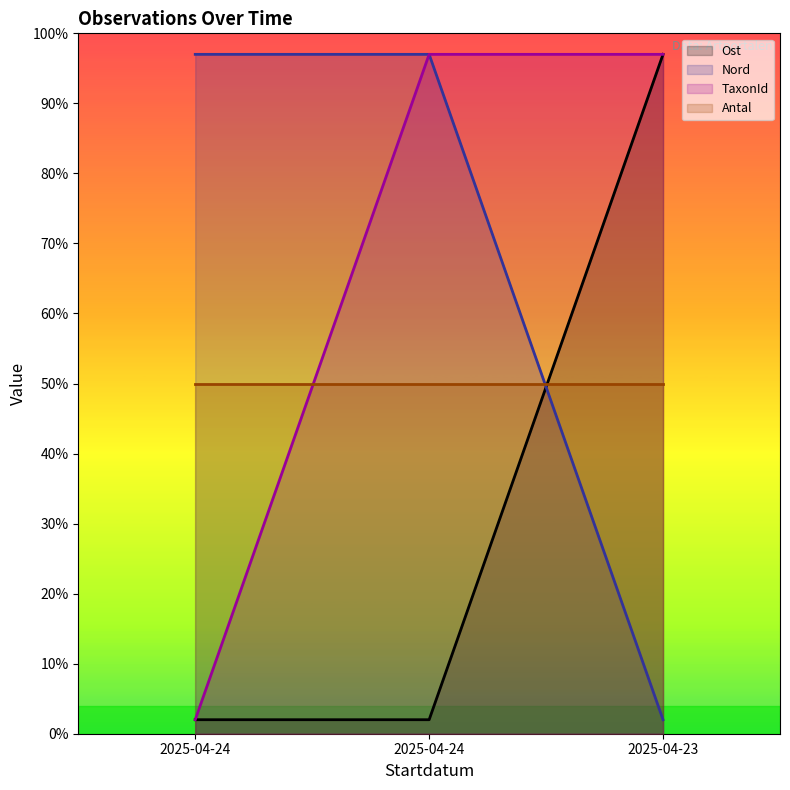

At which category is the sum across all series the highest?

2025-04-24